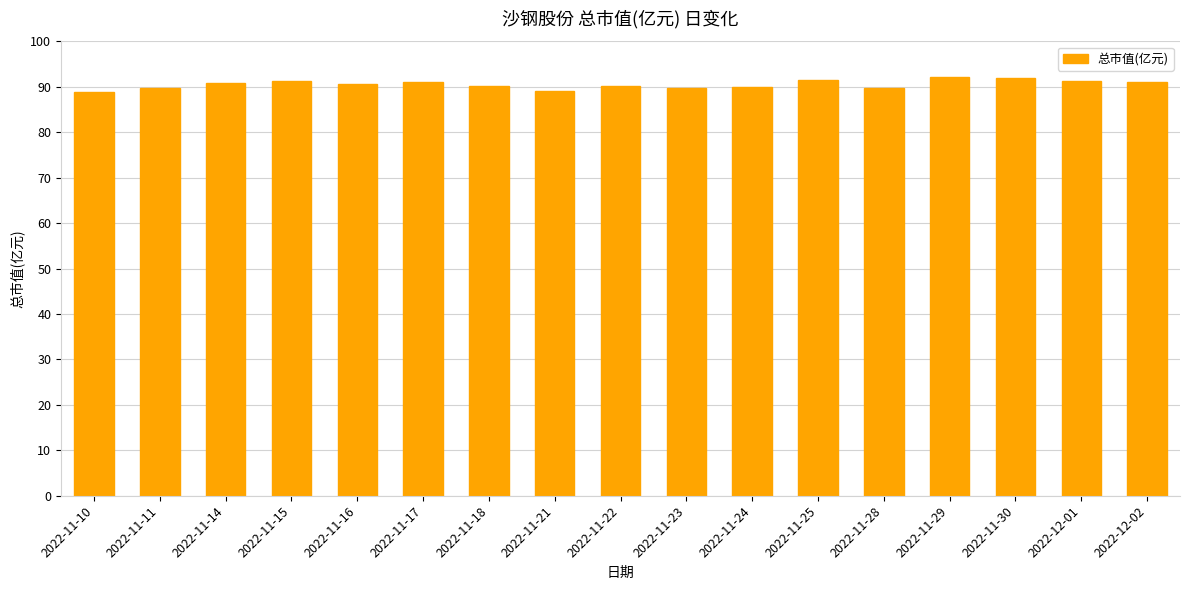

What is the label of the 3rd bar from the right?

2022-11-30